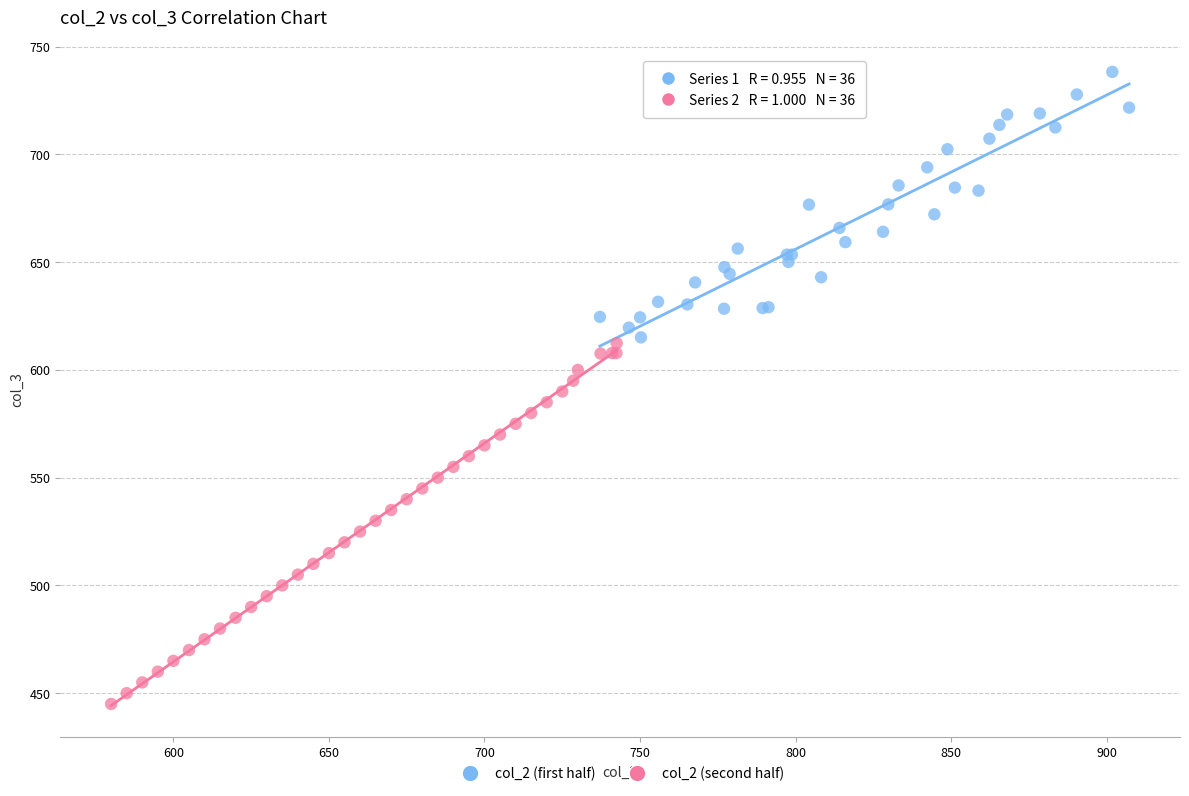

Which series contains the highest Y value?

col_2 (first half)